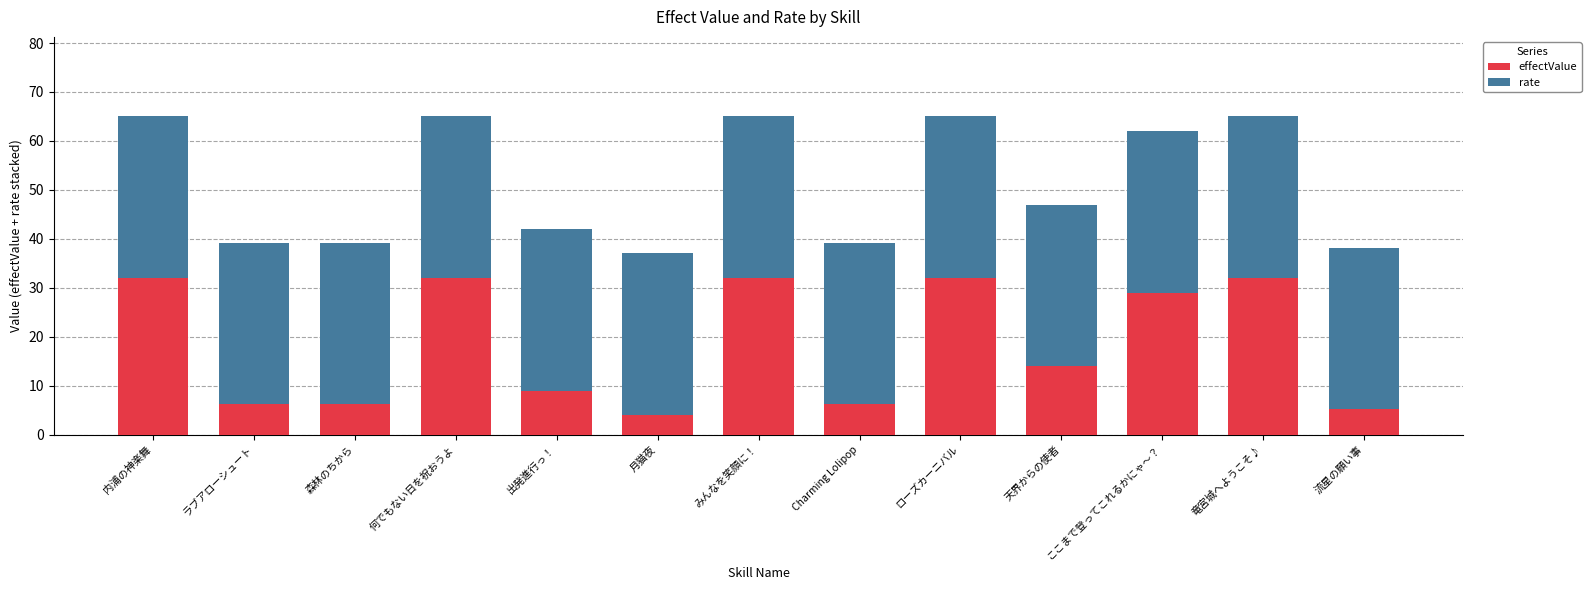

What is the sum of the effectValue values at 出発進行っ！ and 森林のちから?

15.2